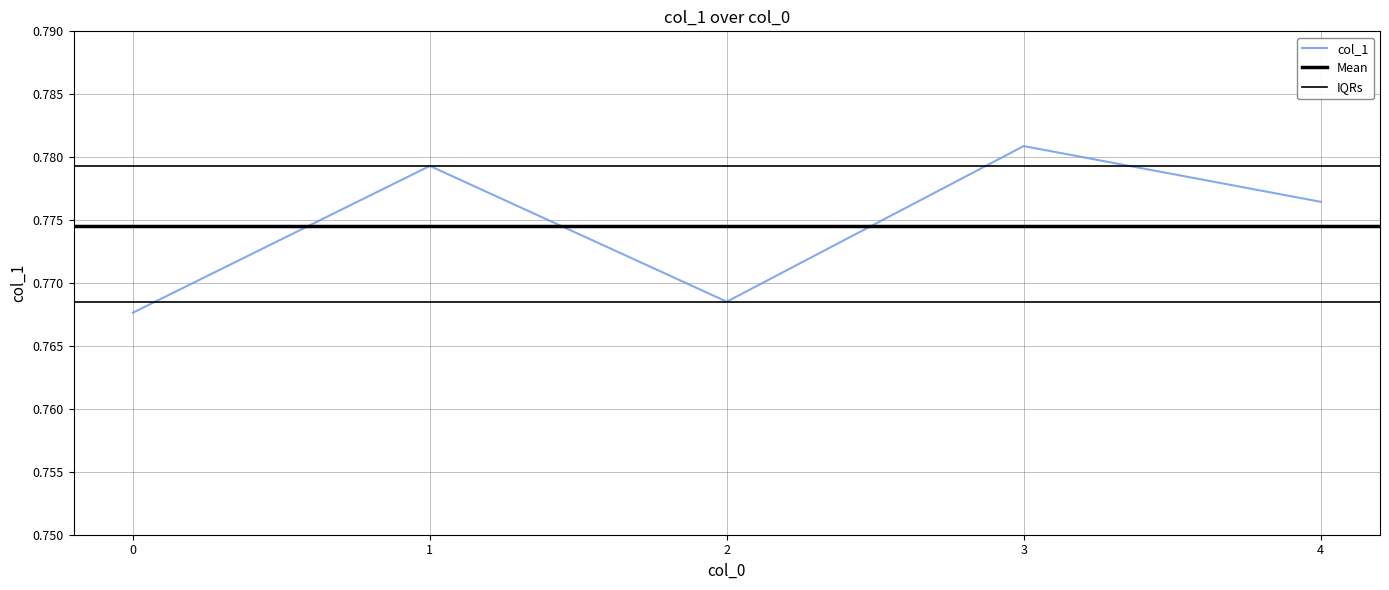

Reading left to right, list all the values displayed in this chart.

0=0.8	1=0.8	2=0.8	3=0.8	4=0.8